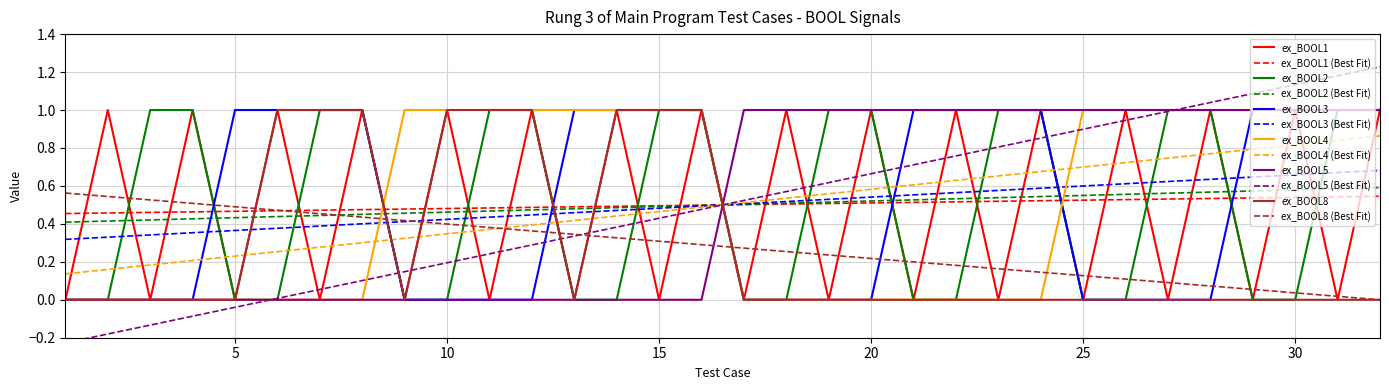

Is it true that ex_BOOL4 equals 0 at 24?

True